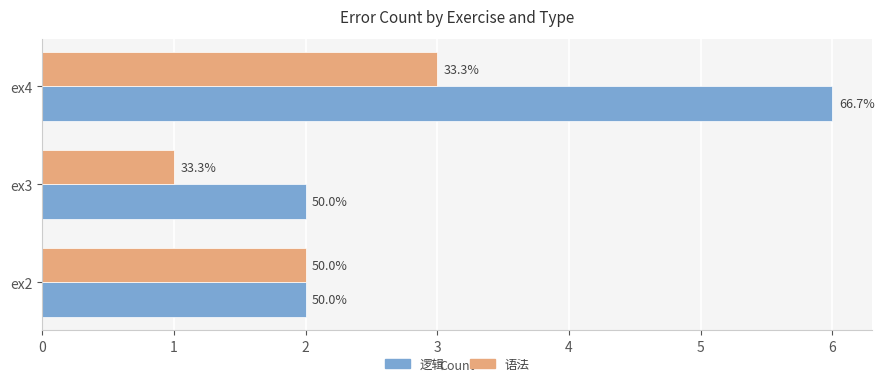

Reading left to right, transcribe all the data shown in this chart.

逻辑: 2	2	6
语法: 2	1	3